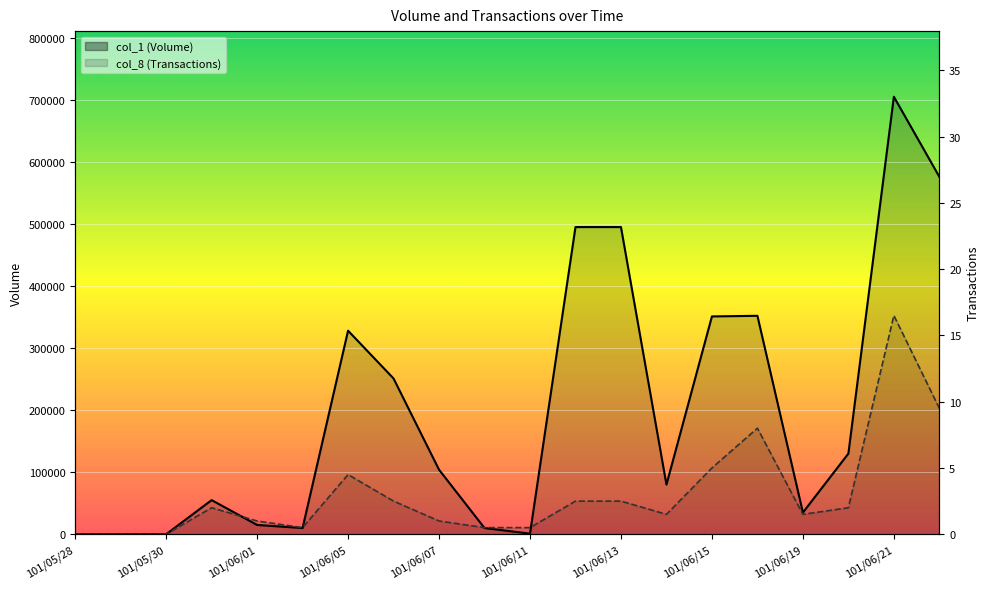

Count the number of data series in this chart.

2